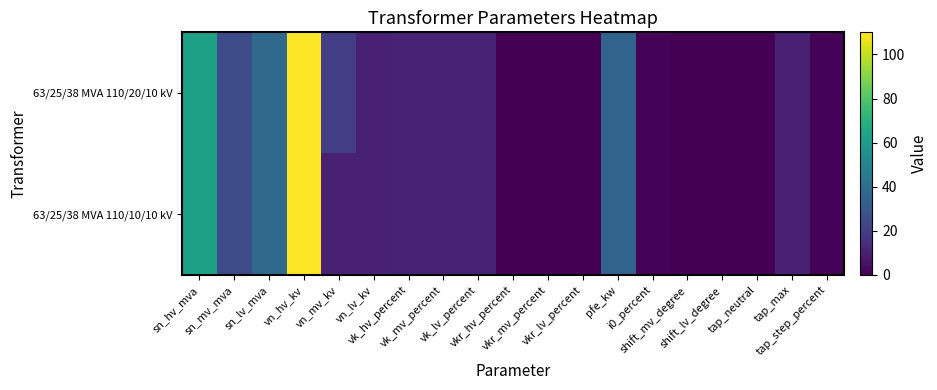

Which series changed the most between sn_lv_mva and vk_mv_percent?

63/25/38 MVA 110/20/10 kV